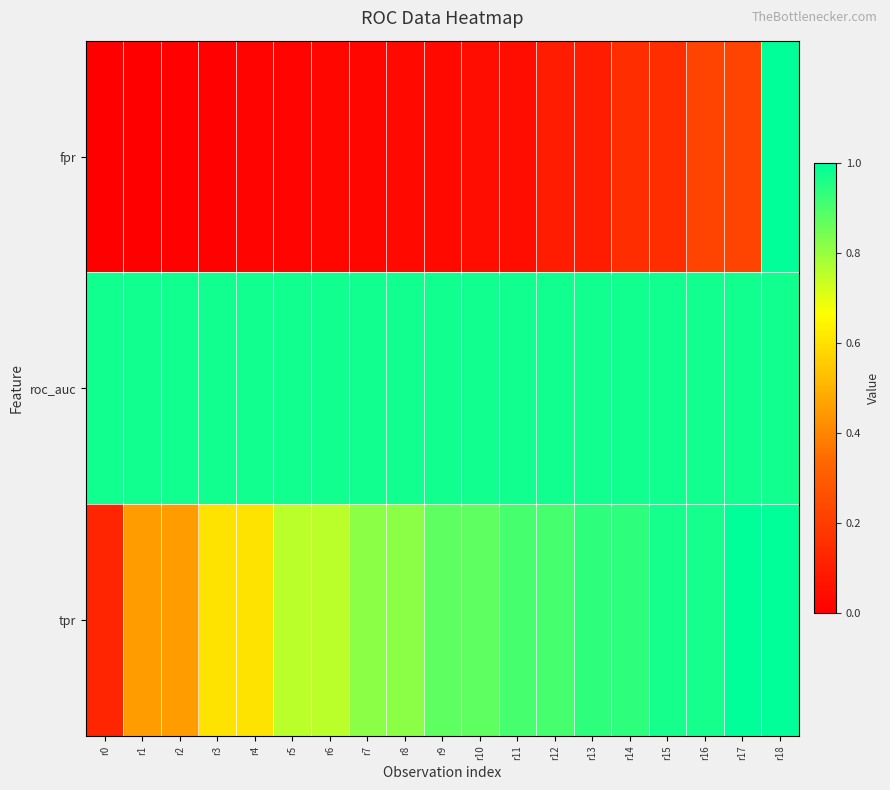

Which series has the largest range (max minus min)?

fpr